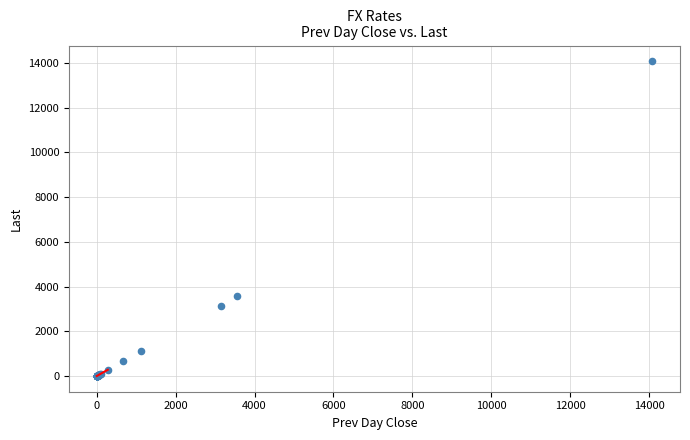

What Y value in the scatter plot is closest to 7040?

3578.4